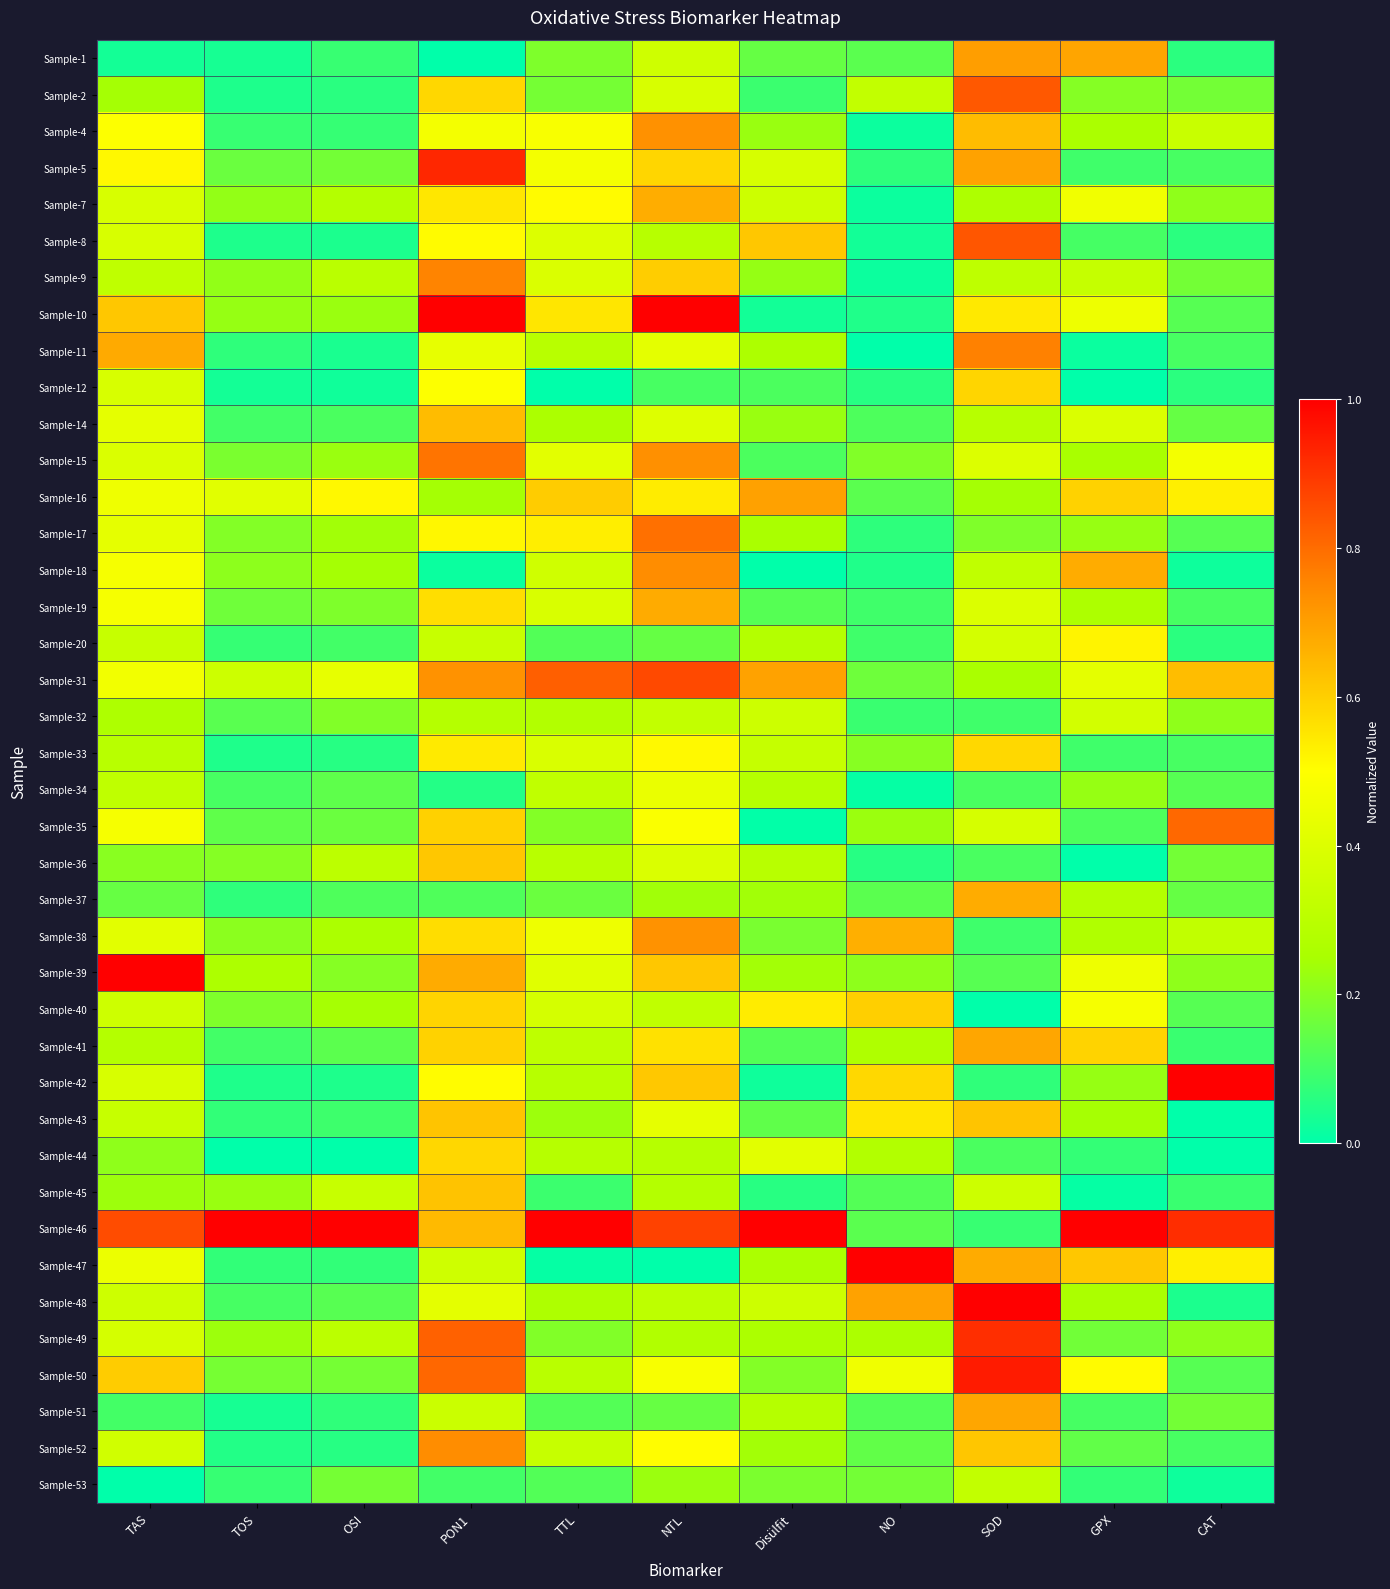

Rank the series by their maximum value, from lowest to highest.

Sample-53, Sample-32, Sample-34, Sample-20, Sample-33, Sample-44, Sample-12, Sample-40, Sample-36, Sample-43, Sample-45, Sample-14, Sample-7, Sample-37, Sample-19, Sample-41, Sample-51, Sample-16, Sample-1, Sample-38, Sample-4, Sample-52, Sample-18, Sample-9, Sample-11, Sample-15, Sample-17, Sample-35, Sample-2, Sample-8, Sample-31, Sample-49, Sample-5, Sample-50, Sample-10, Sample-39, Sample-42, Sample-46, Sample-47, Sample-48